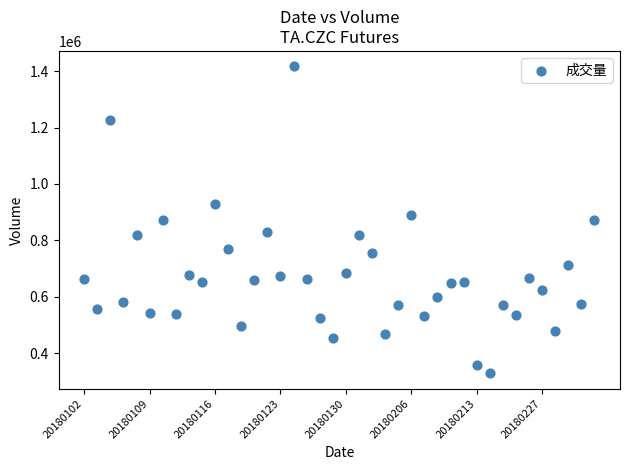

What is the range of Y values (max minus min)?

1088772